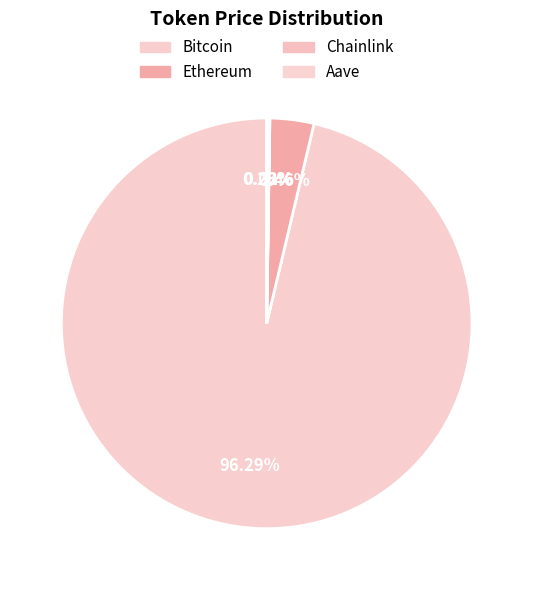

To the nearest percent, what is the difference between the Ethereum and Bitcoin slice percentages?

93%